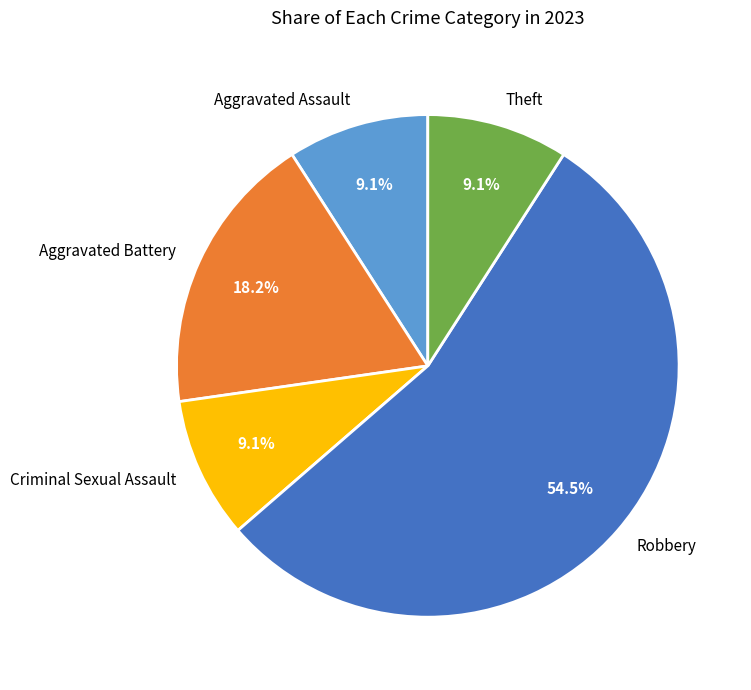

What percentage is the Criminal Sexual Assault slice, to the nearest percent?

9%